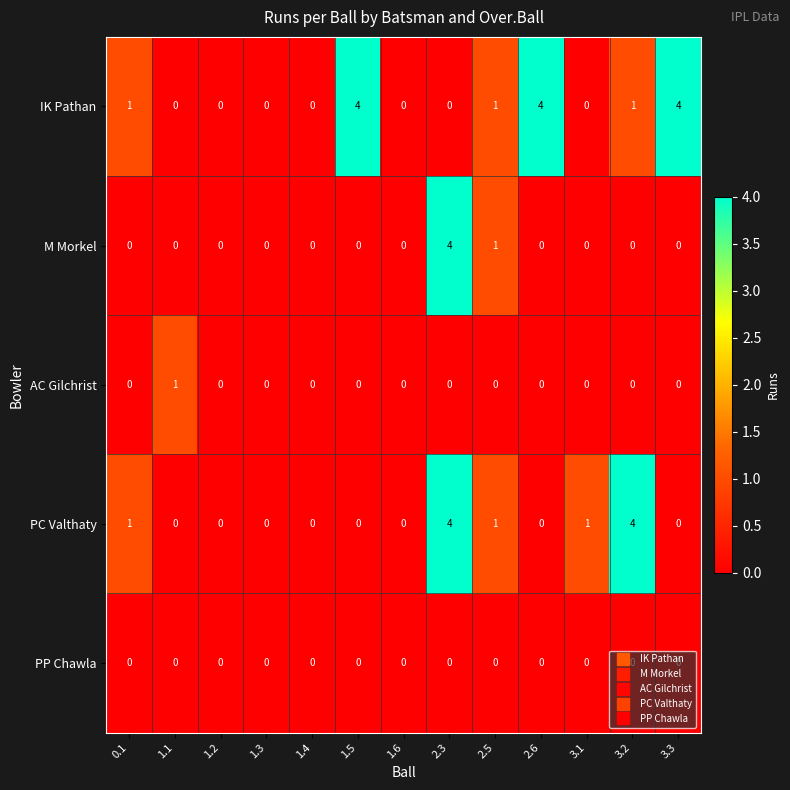

At which label does AC Gilchrist reach its peak?

1.1